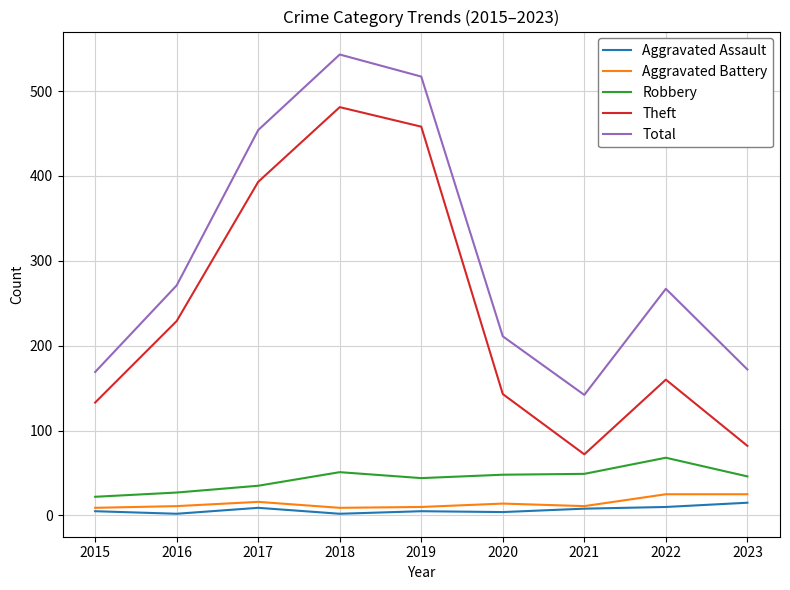

True or false: Robbery and Theft intersect in this chart.

False